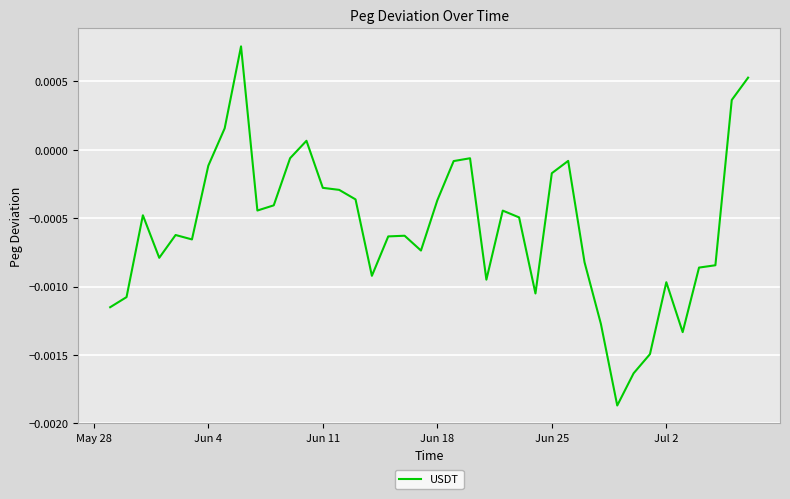

How many values exceed 0?

5